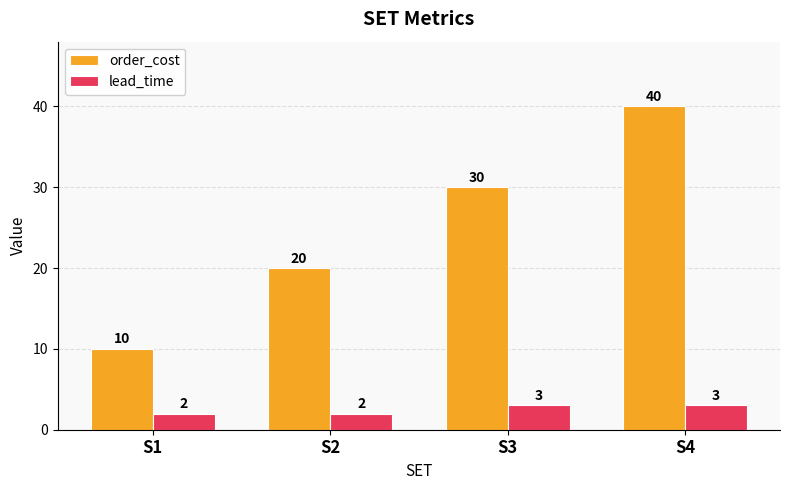

What are all the series names shown in the legend?

order_cost, lead_time